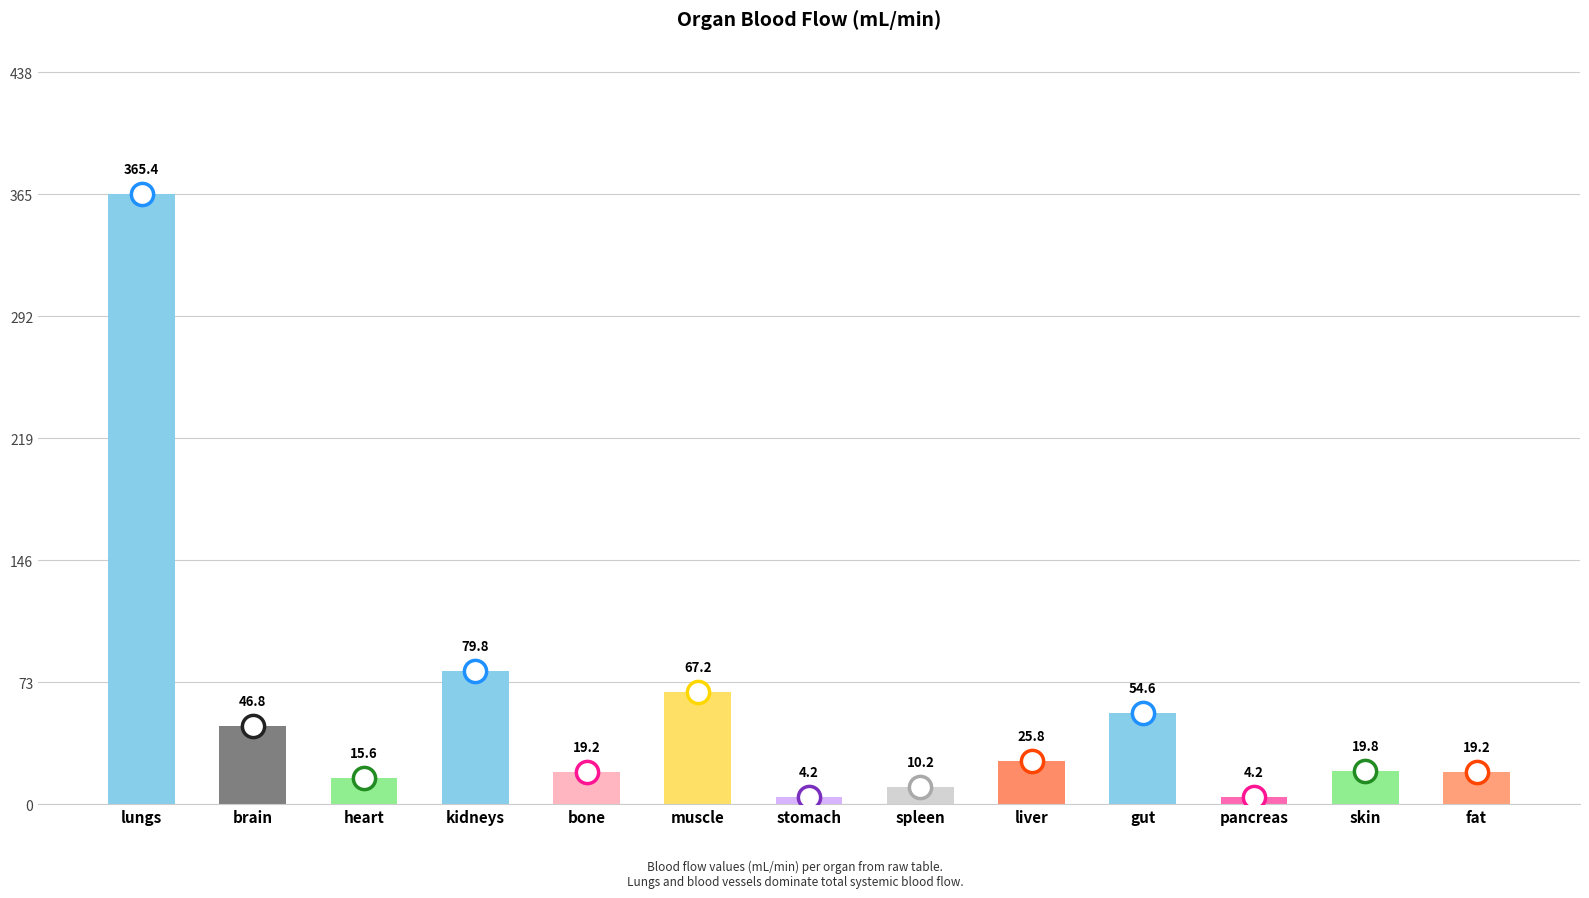

Reading right to left, transcribe all the data shown in this chart.

fat=19.2	skin=19.8	pancreas=4.2	gut=54.6	liver=25.8	spleen=10.2	stomach=4.2	muscle=67.2	bone=19.2	kidneys=79.8	heart=15.6	brain=46.8	lungs=365.4